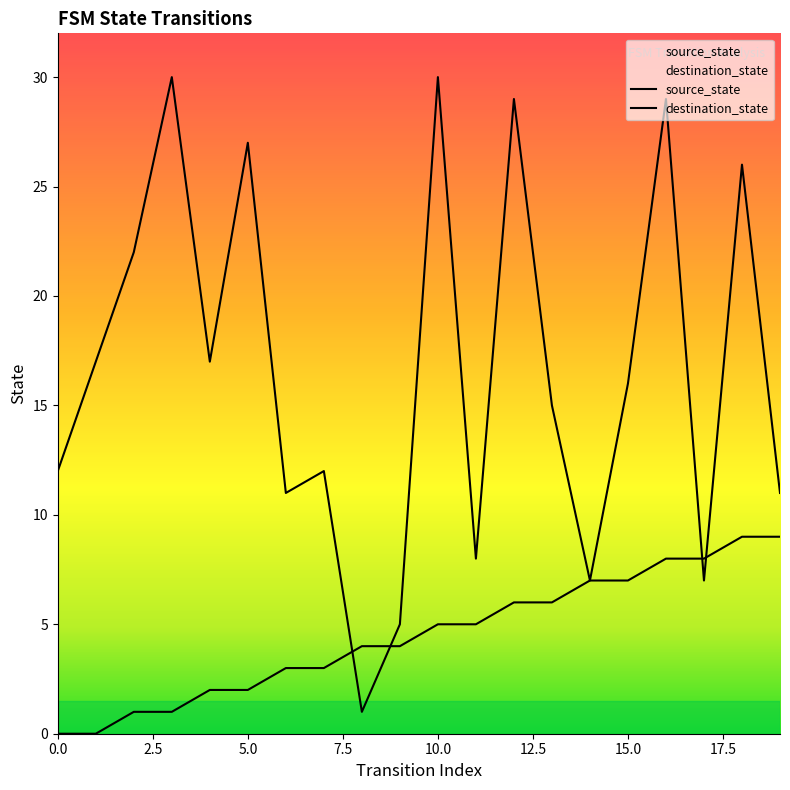

What are all the series names shown in the legend?

source_state, destination_state